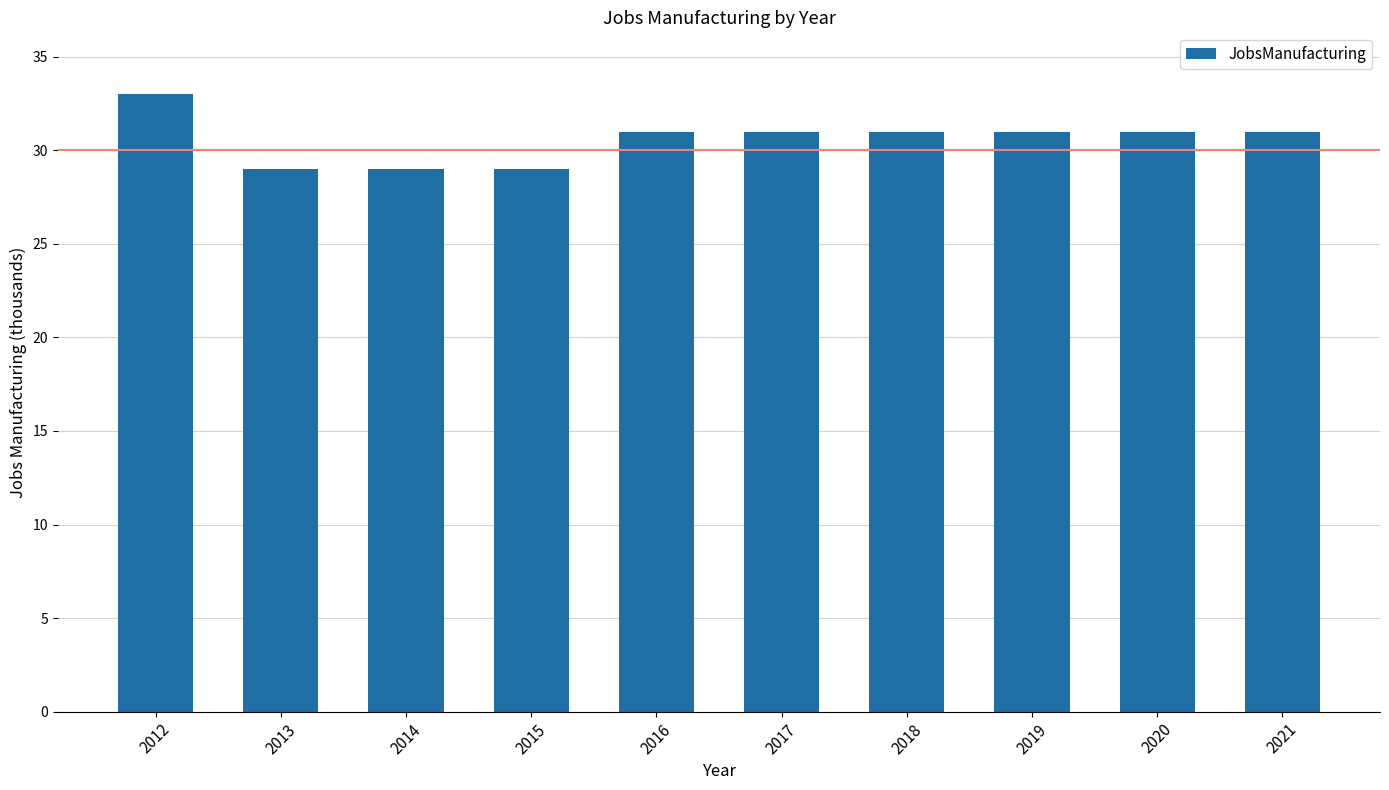

What is the ratio of the value at 2014 to the value at 2020?

0.9